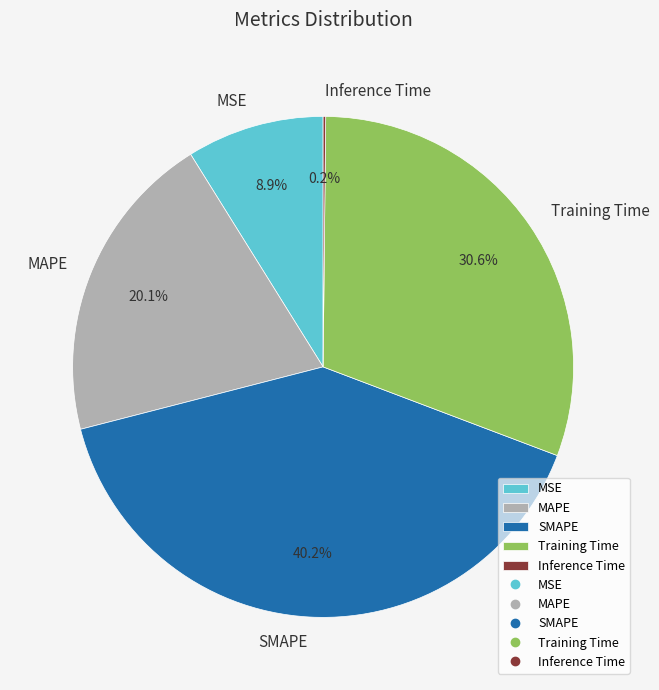

What portion of the pie excludes MSE?

91.1%